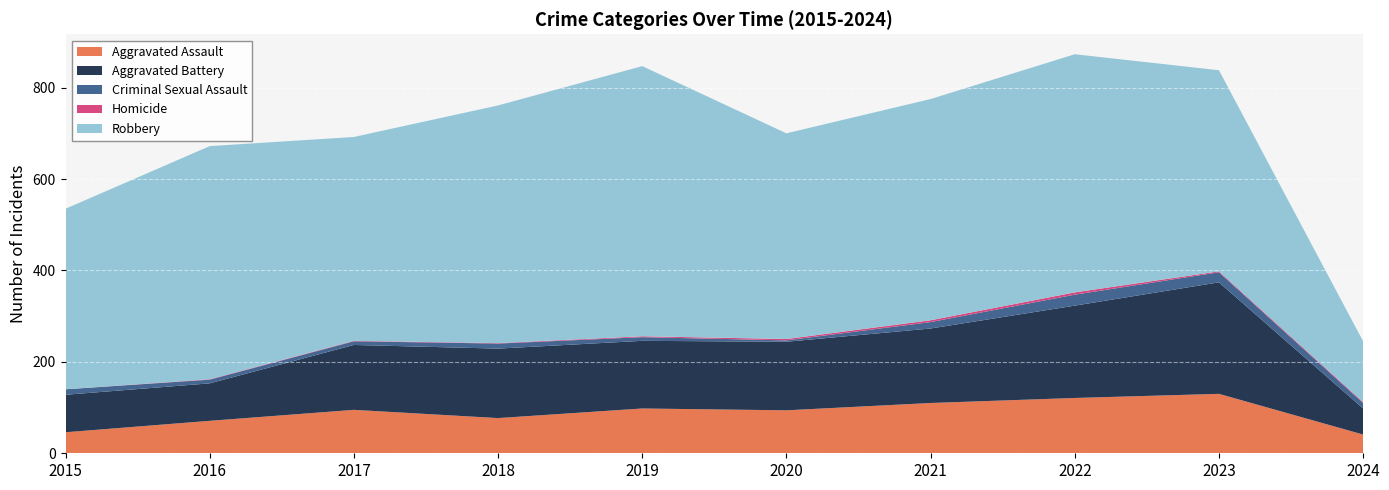

Reading left to right, what are all the values shown in this chart?

Aggravated Assault: 46	71	95	77	98	94	110	121	130	41
Aggravated Battery: 82	82	142	152	148	150	163	202	244	57
Criminal Sexual Assault: 12	8	8	11	8	3	14	24	22	12
Homicide: 0	1	1	1	2	3	4	5	2	2
Robbery: 395	510	446	520	591	450	484	521	440	133